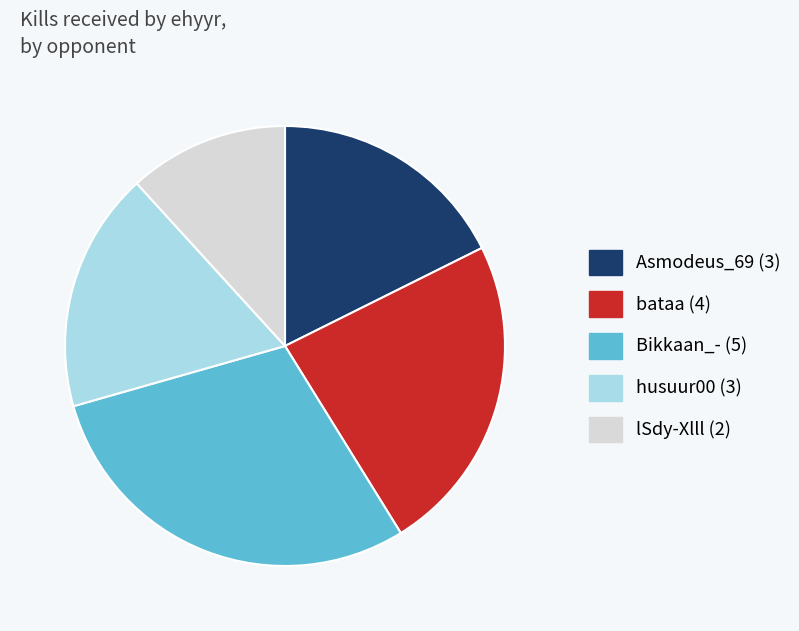

Which has a higher value, Asmodeus_69 (3) or bataa (4)?

bataa (4)